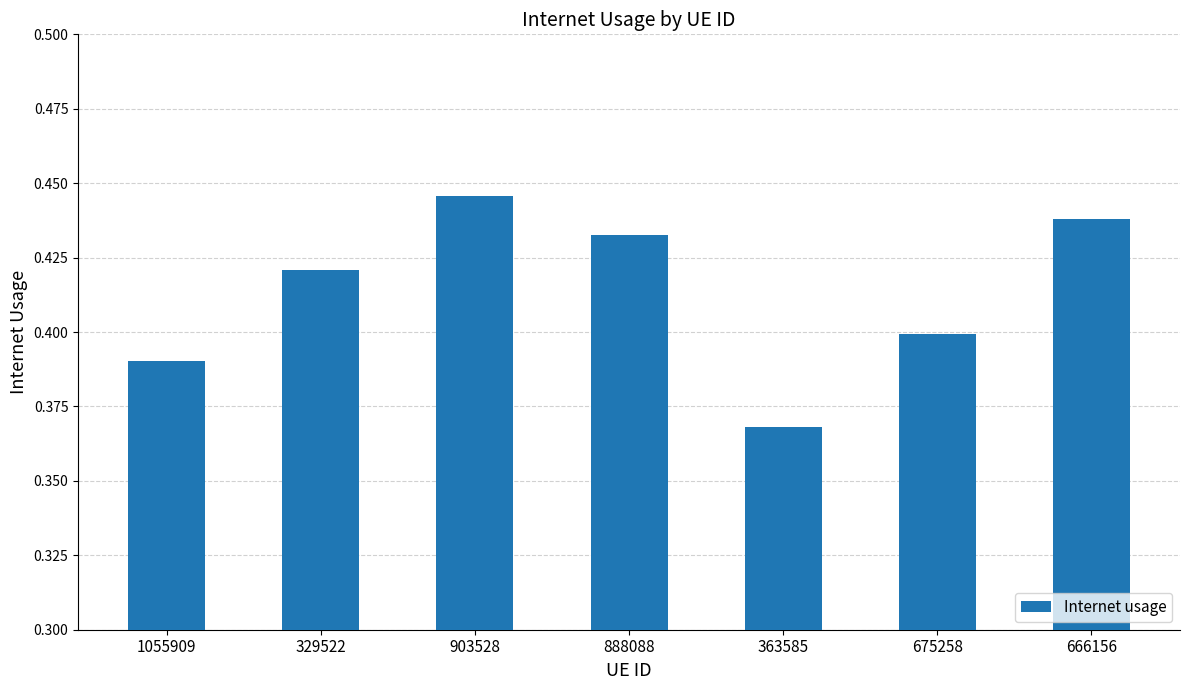

At which label is the value closest to 0?

363585